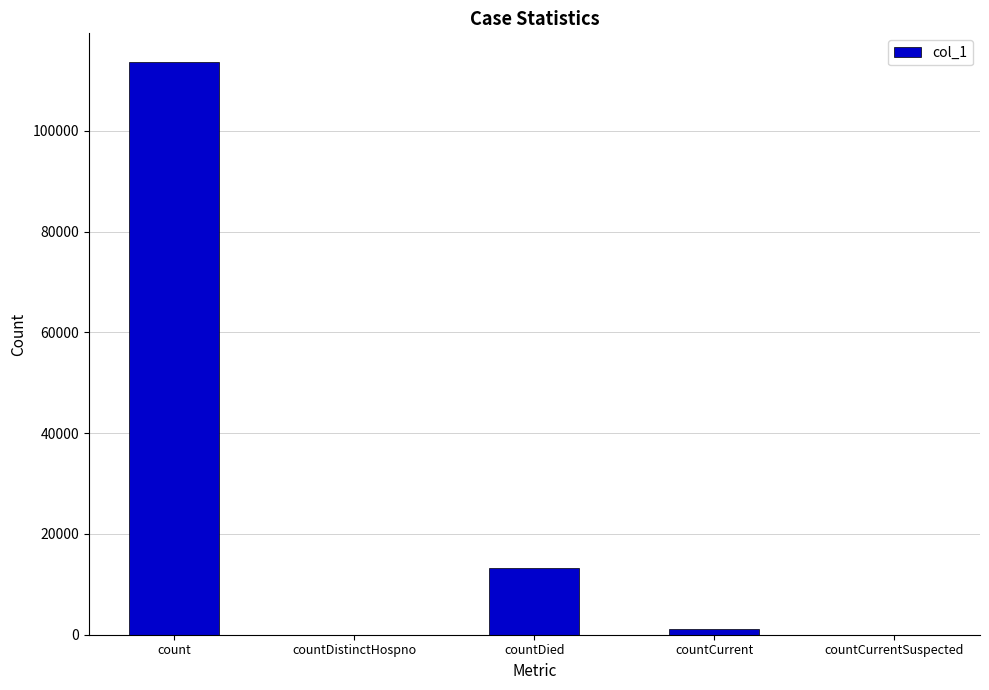

Where is the data nearest to the value 56829?

countDied